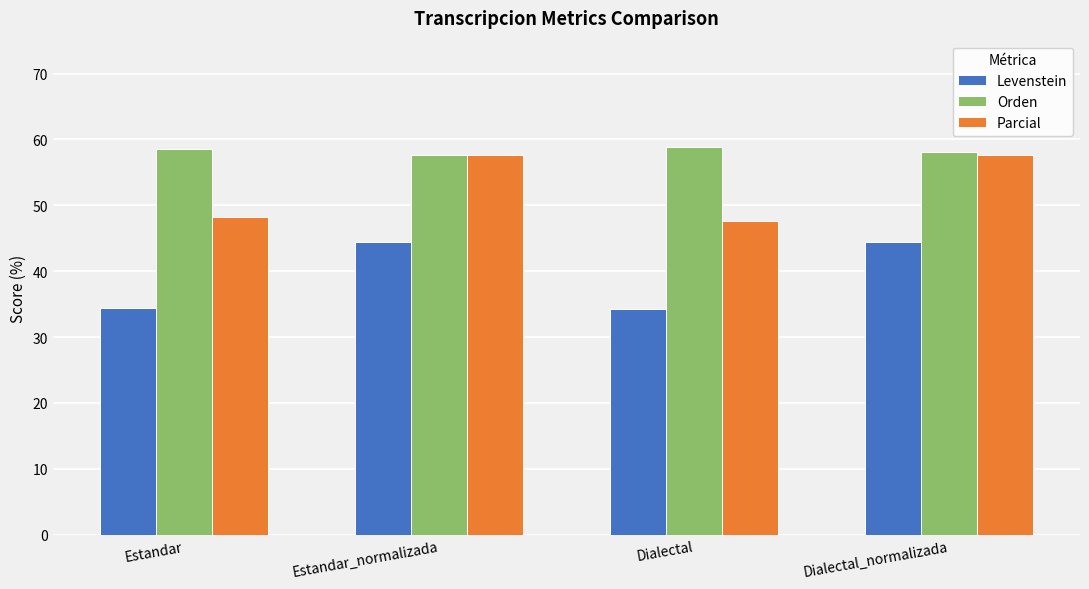

What is the difference between the Parcial values at Dialectal and Estandar_normalizada?

10.0